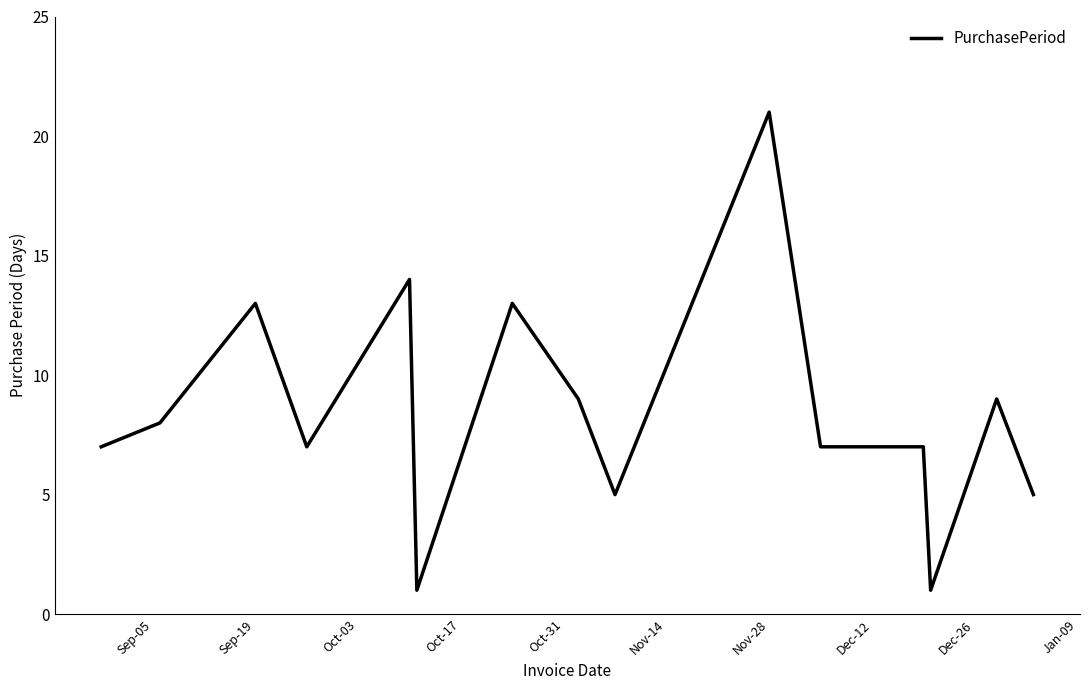

What is the maximum value shown in the chart?

21